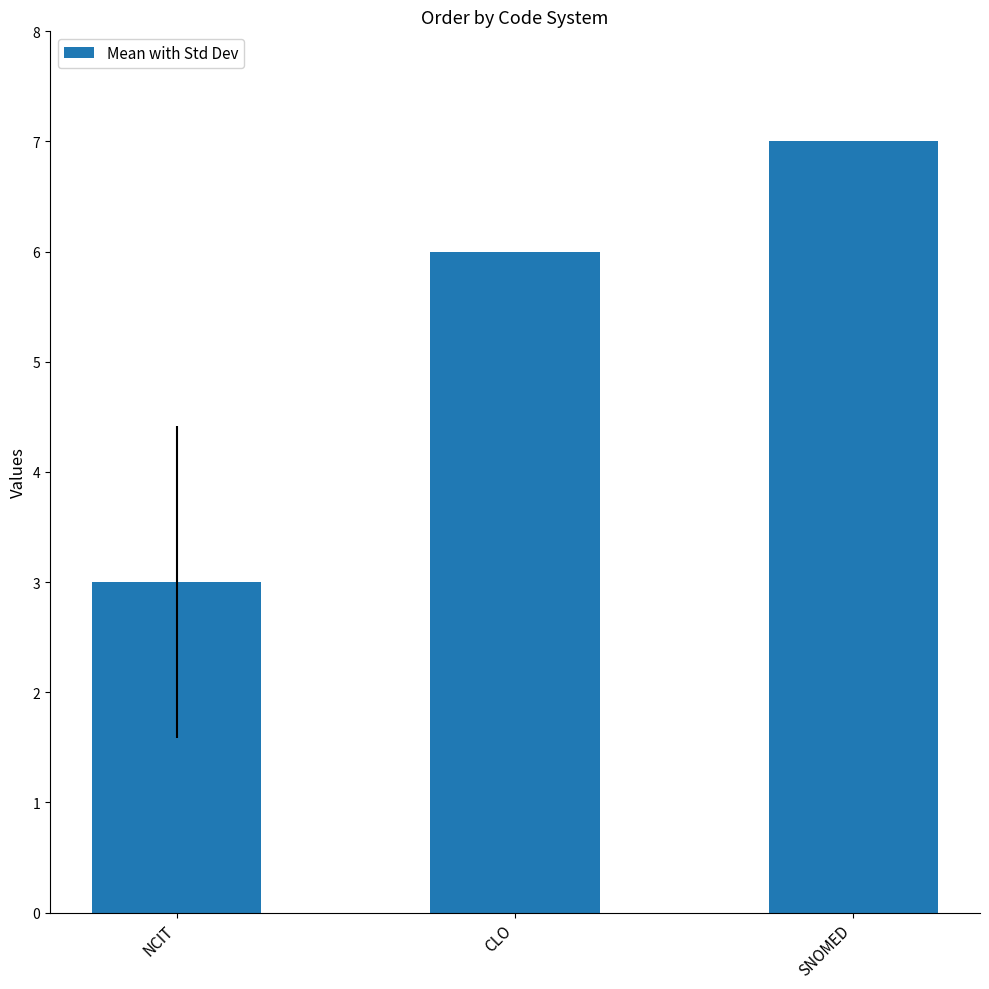

Where is the data nearest to the value 5?

CLO